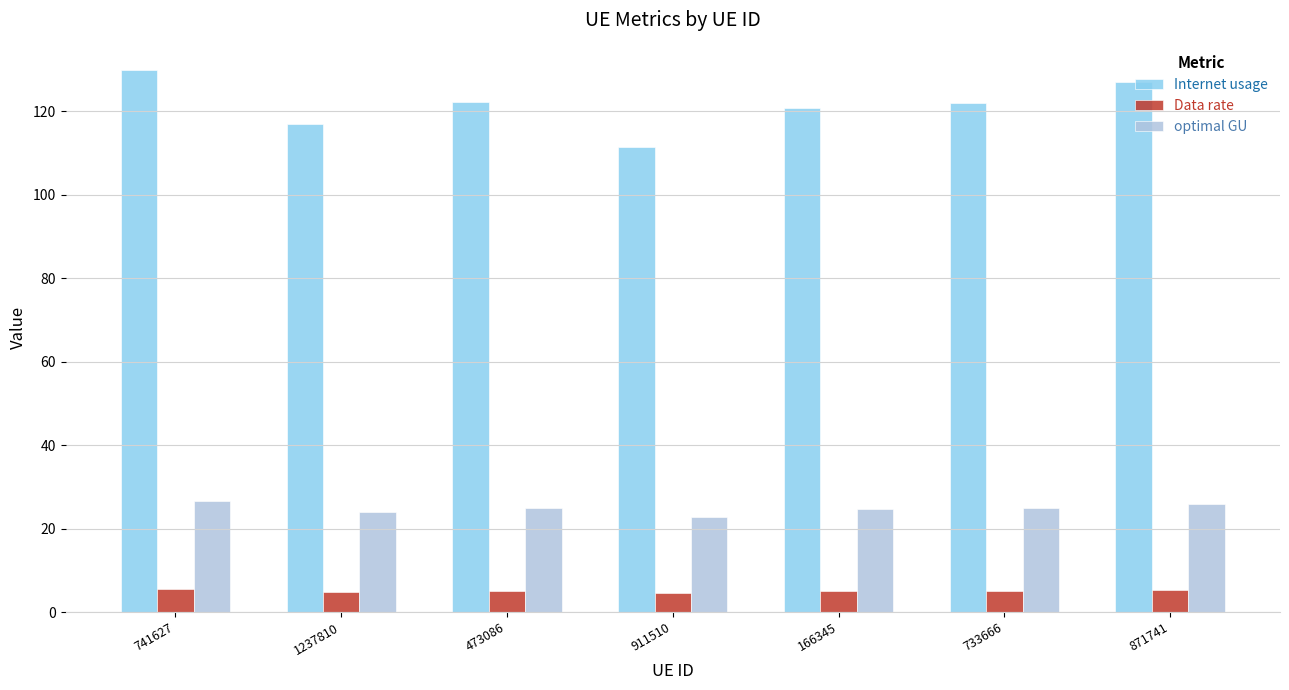

What is the smallest value displayed?

4.6